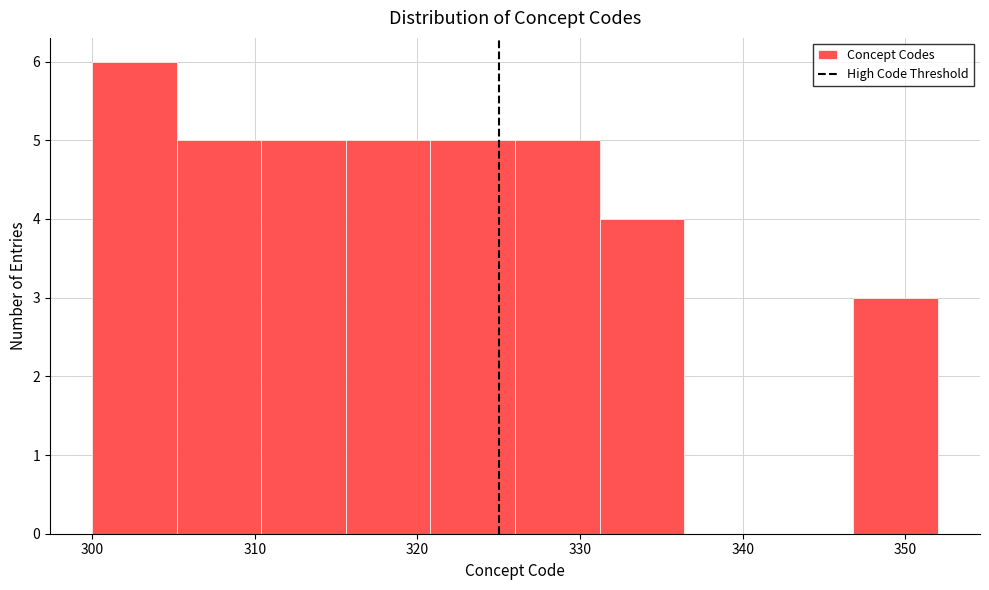

Reading left to right, transcribe this chart: for each bar, give the range it covers on the x-axis and its height. Neither the bar edges nor the heights are printed on the chart, so give them approximately, as read against the axes.

300.0 to 305.2: 6
305.2 to 310.4: 5
310.4 to 315.6: 5
315.6 to 320.8: 5
320.8 to 326.0: 5
326.0 to 331.2: 5
331.2 to 336.4: 4
336.4 to 341.6: 0
341.6 to 346.8: 0
346.8 to 352.0: 3